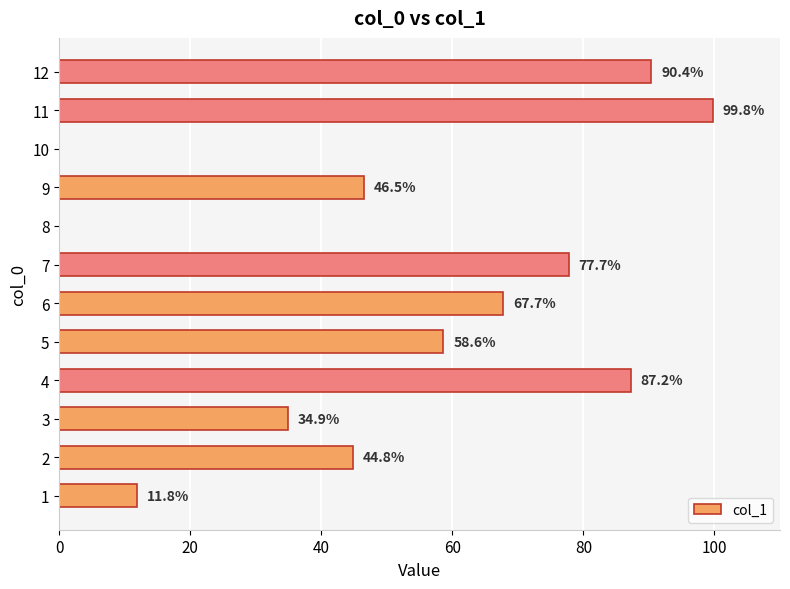

What is the maximum value shown in the chart?

99.8